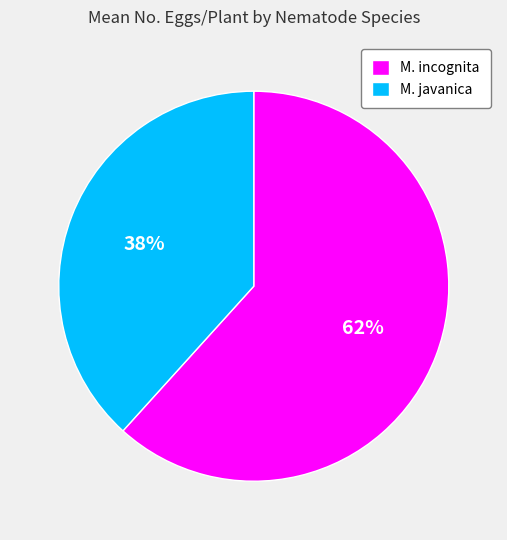

To the nearest percent, what percentage of the pie is M. javanica?

38%